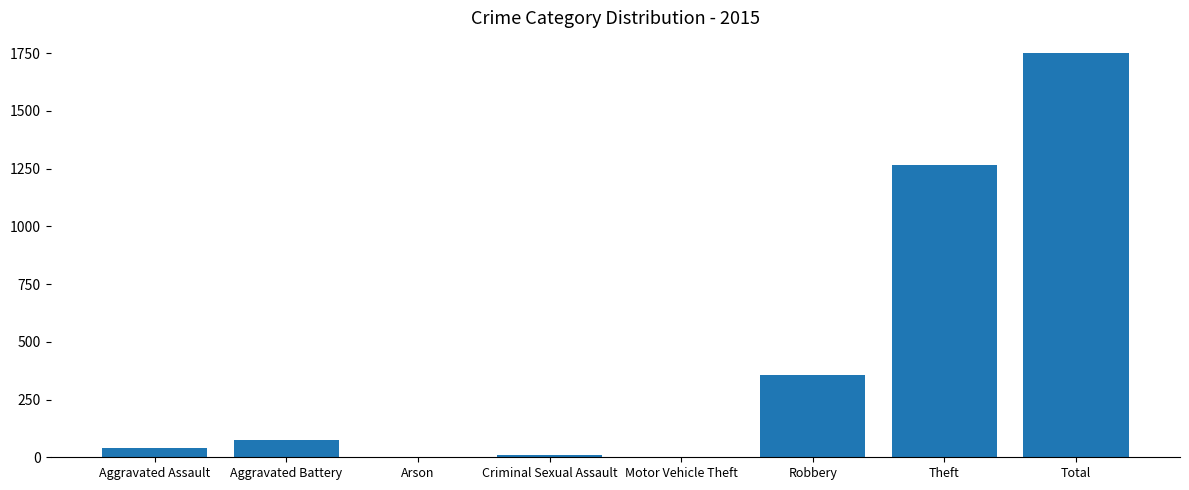

What is the maximum value shown in the chart?

1752